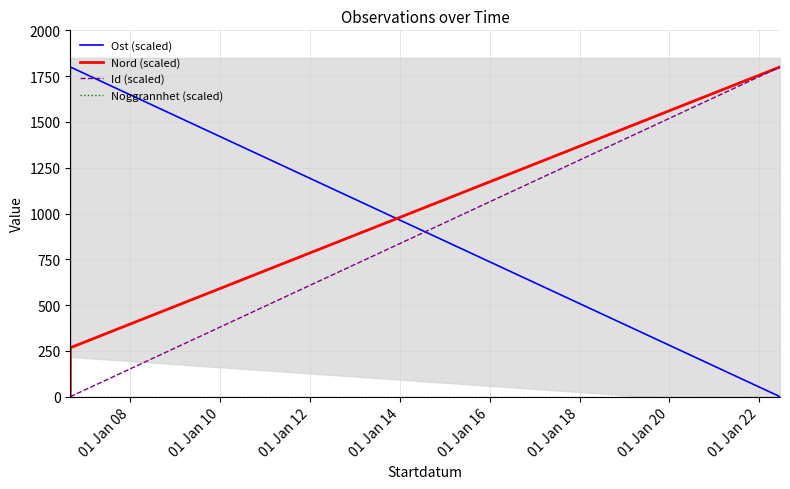

Which label corresponds to the largest value in the chart?

01 Jan 08